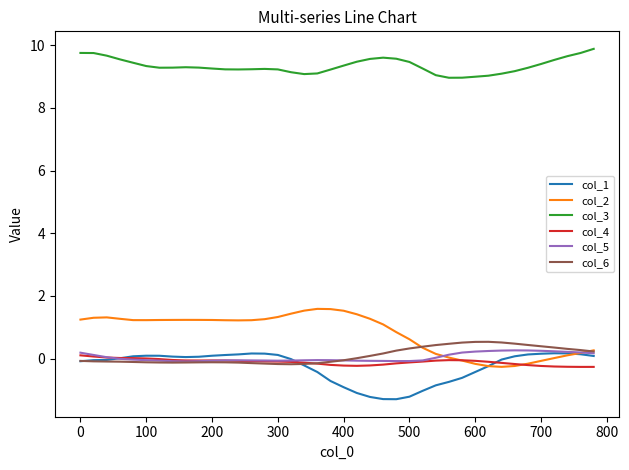

How many lines are shown in the chart?

6